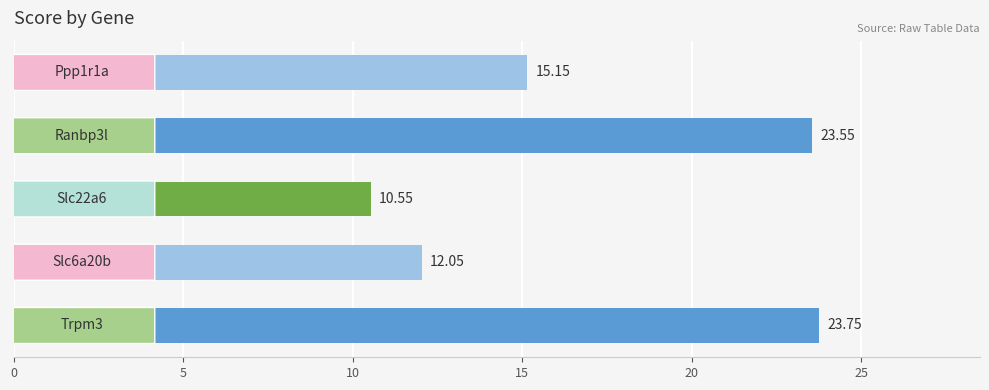

How many series are shown in this chart?

1